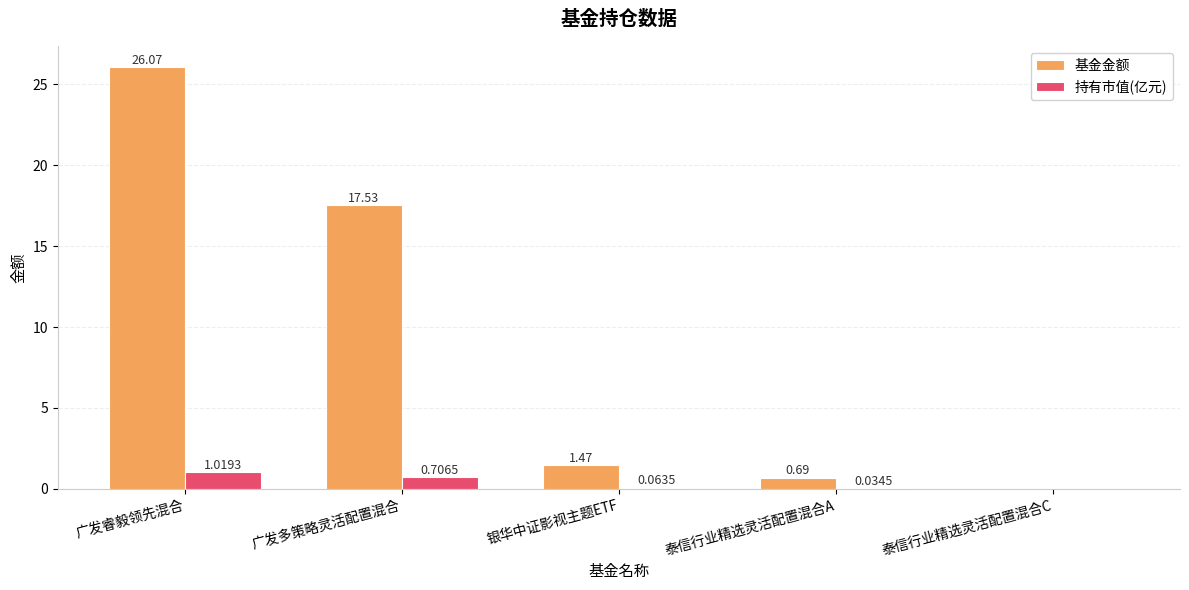

What is the sum of all 基金金额 values?

45.8